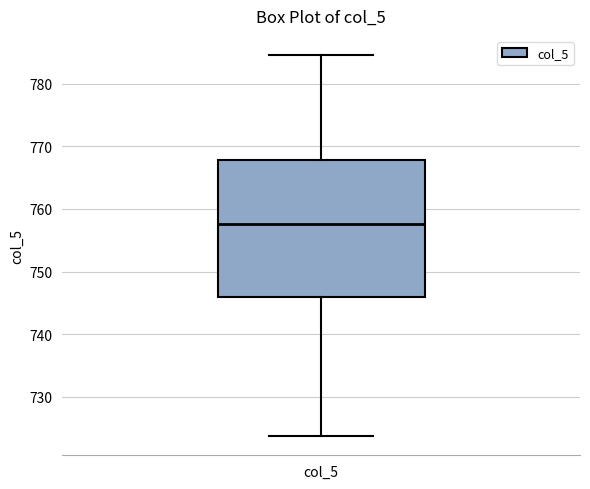

Read this box plot against the y-axis: the position of the median line, the range covered by the box, and the ends of both whiskers. The values are not printed on the chart, so give them approximately, as read against the axis.

median 758, box 746 to 768, whiskers 724 to 785